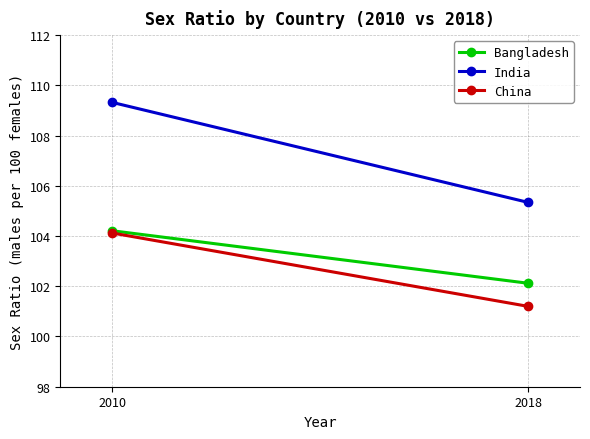

Between 2010 and 2018, which series saw the biggest shift?

India